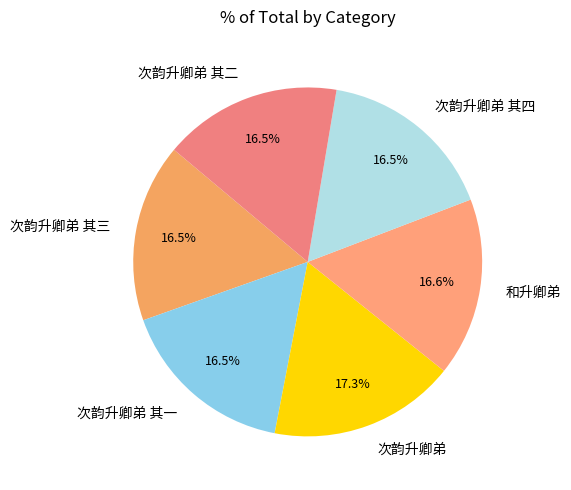

Approximately how many times larger is the value at 次韵升卿弟 compared to 次韵升卿弟 其二?

1.0